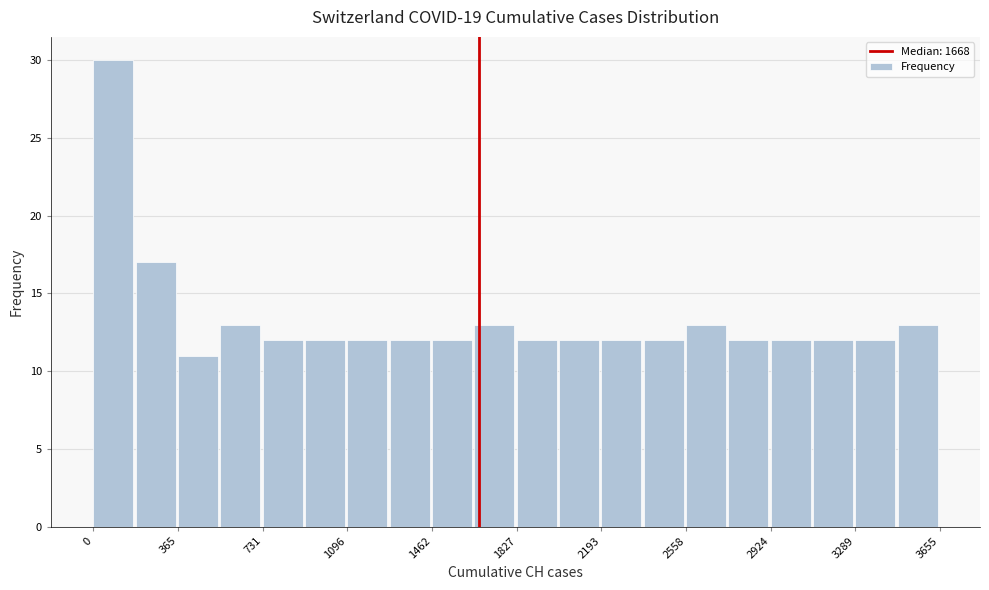

Read against the x-axis, roughly where is the centre of the tallest bar?

100